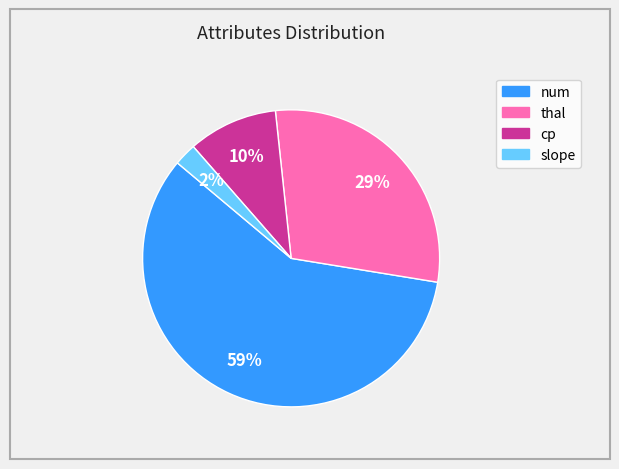

Is there any slice that represents more than half of the pie?

Yes